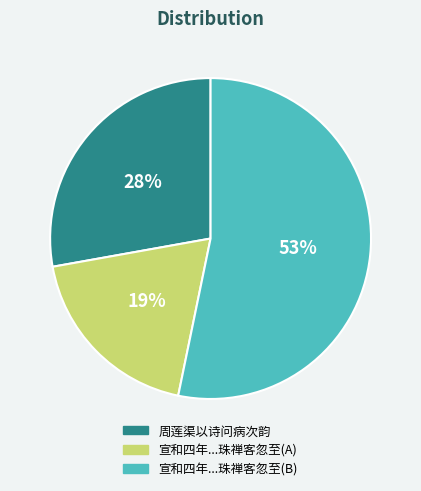

Does any single category account for the majority?

Yes